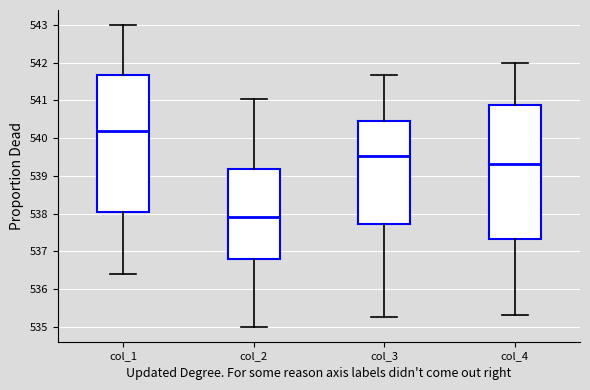

Which box has the highest median line?

col_1